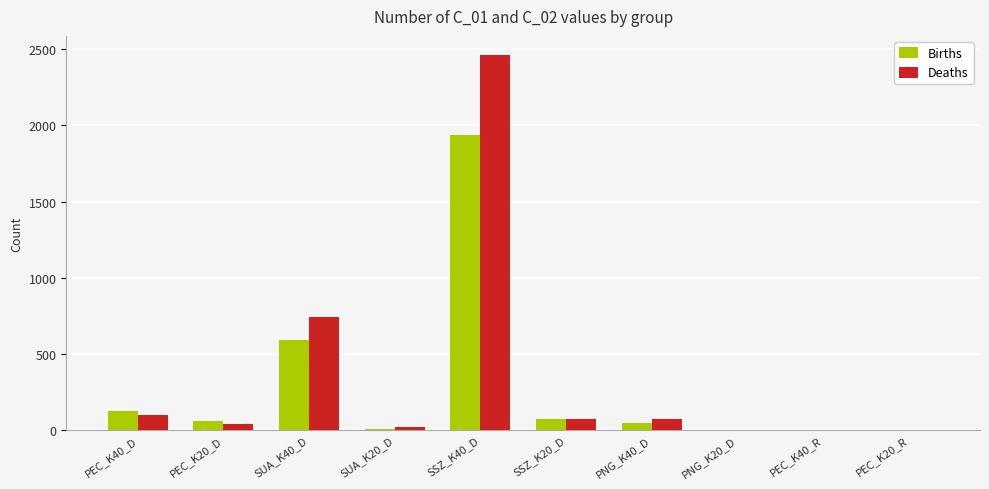

The Births series shows 8 at SUA_K20_D. True or false?

True